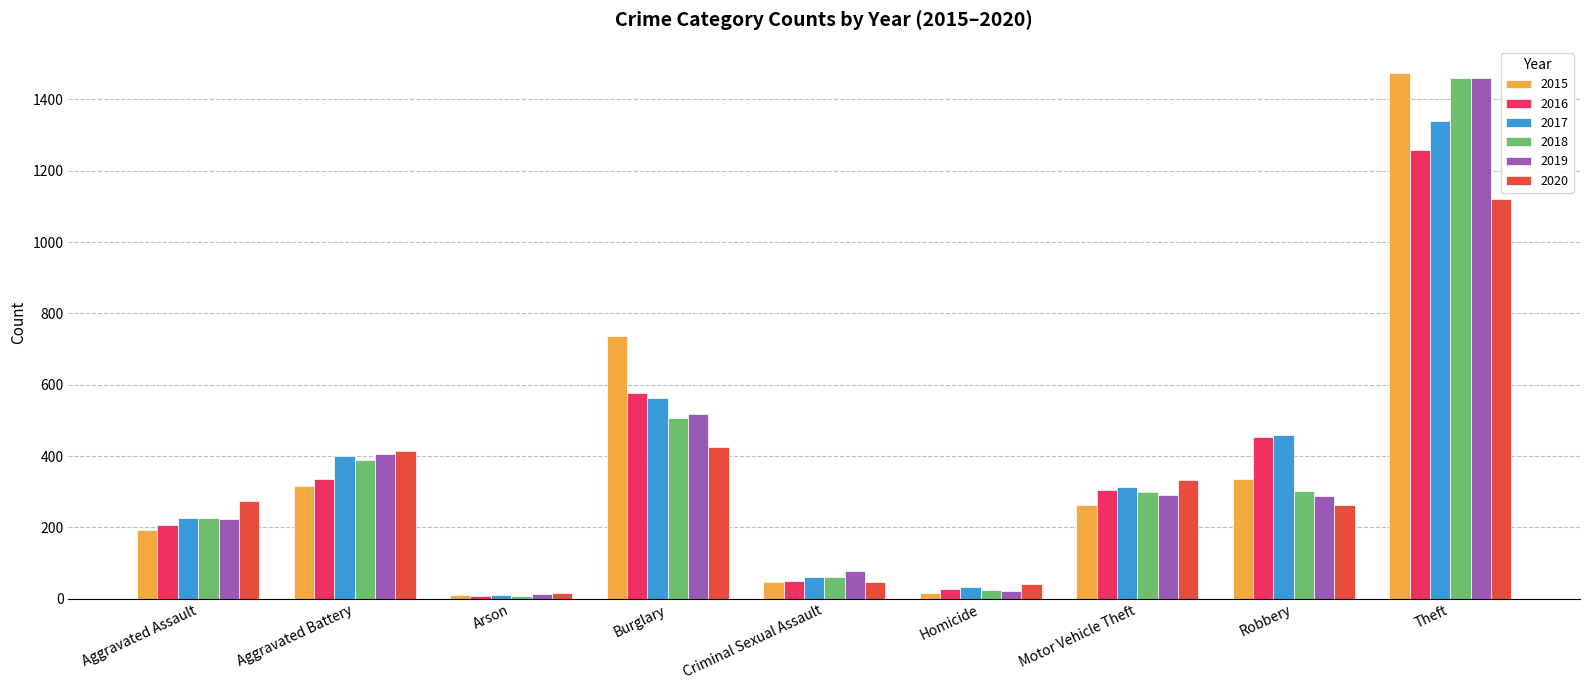

What position from the right is Aggravated Assault?

9